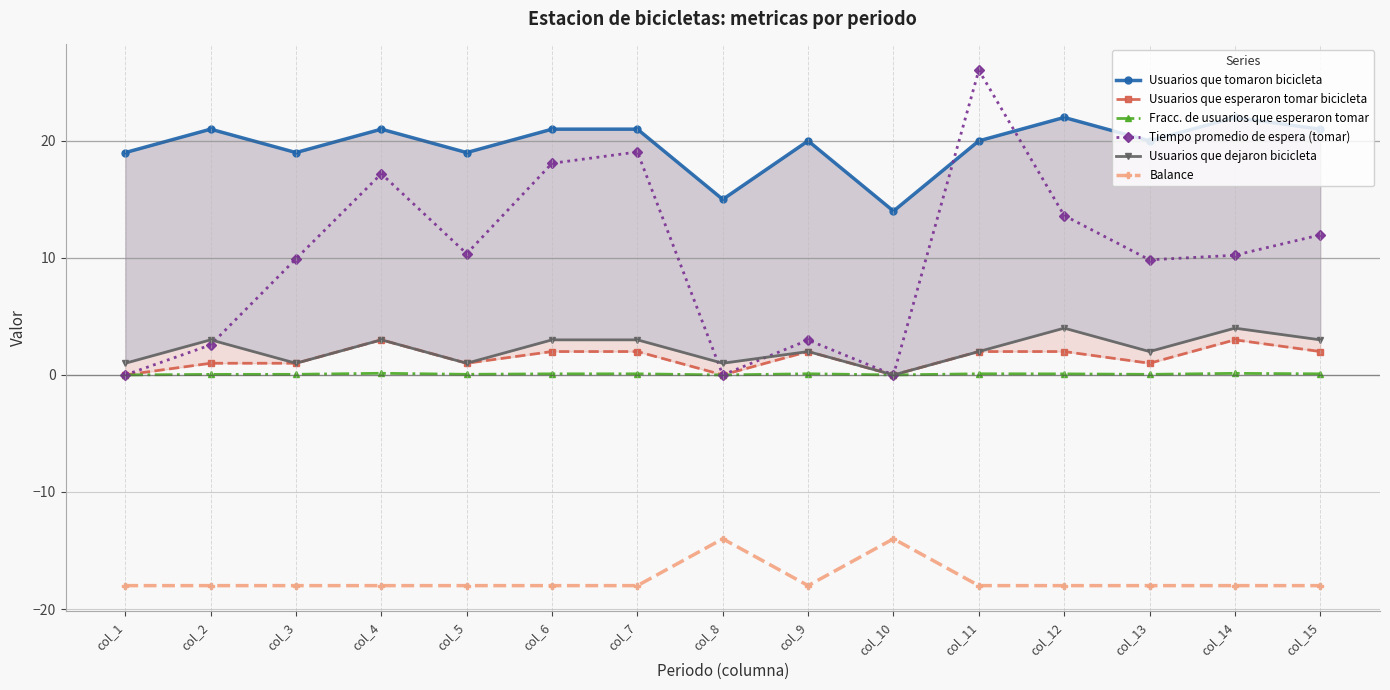

The Usuarios que dejaron bicicleta series shows 5.2 at col_14. True or false?

False